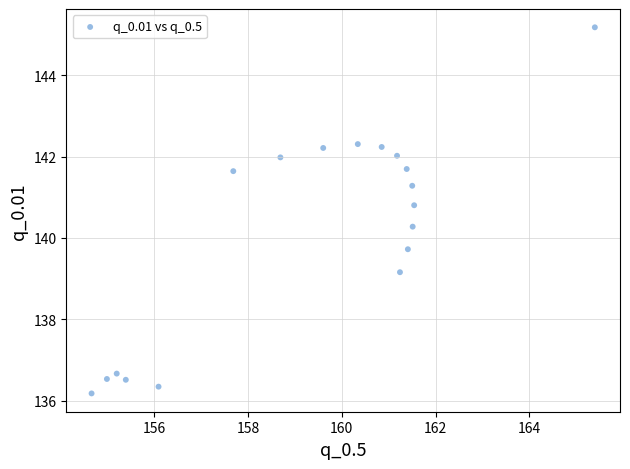

What is the range of X values (max minus min)?

10.7